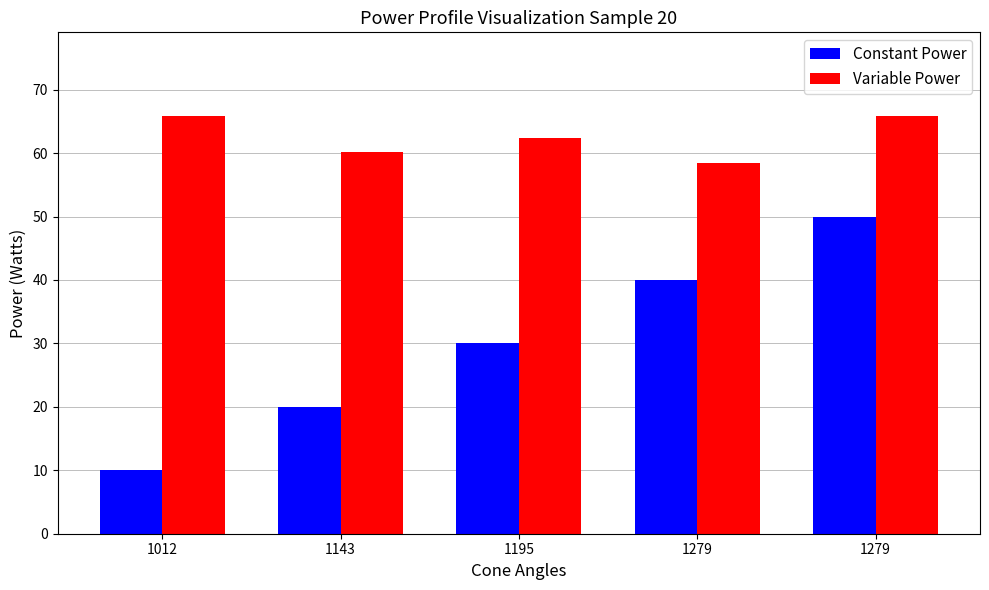

How many groups of bars are there?

5